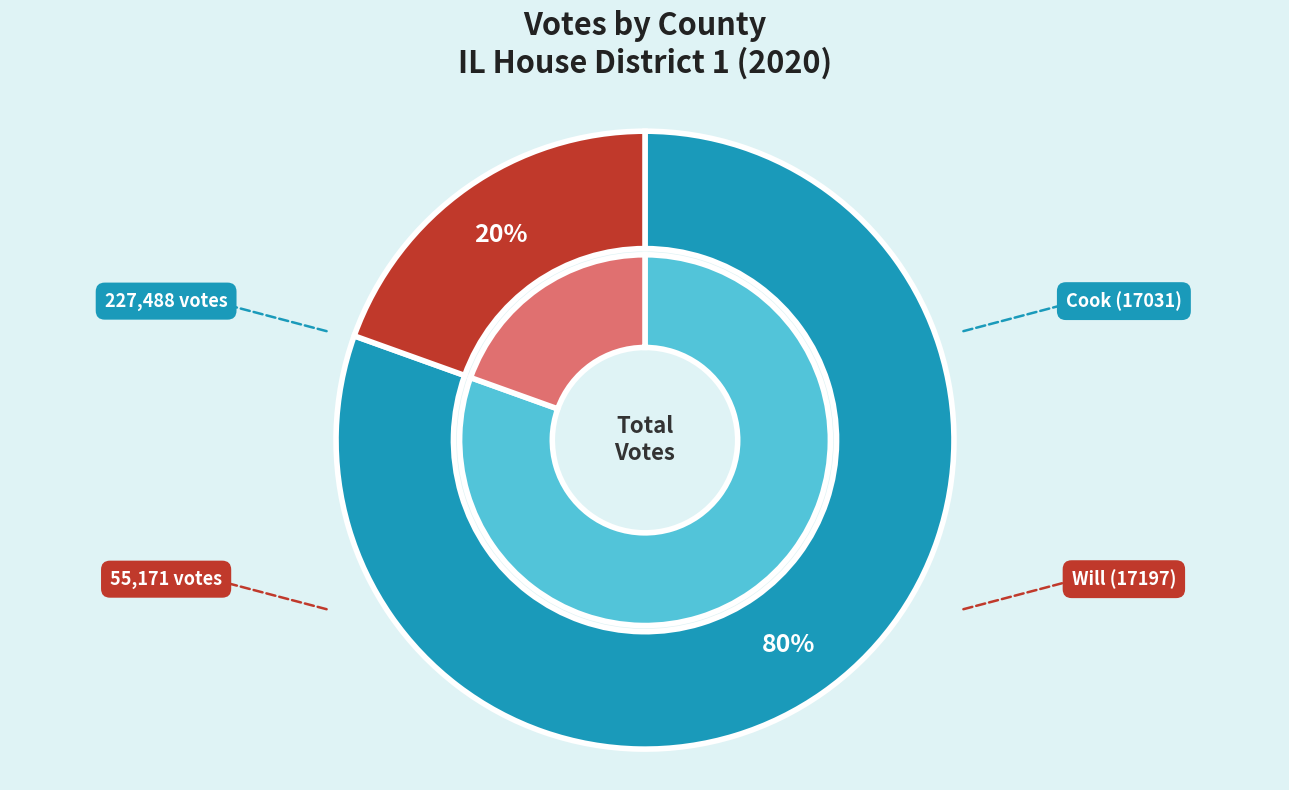

Rank the categories by value from highest to lowest.

Cook (17031), Will (17197)